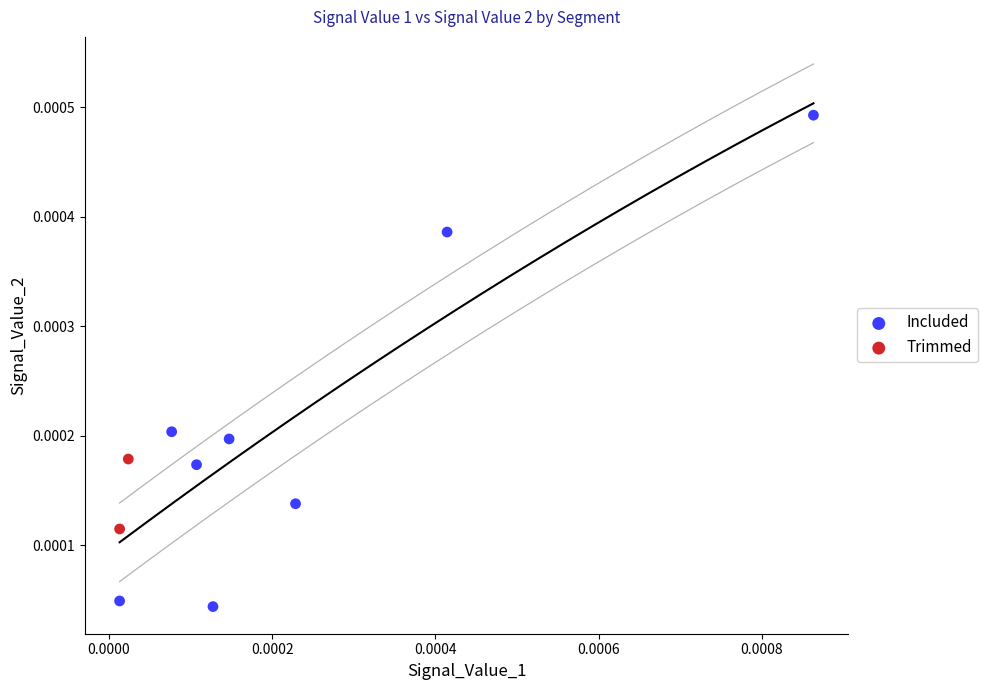

What are all the series names shown in the legend?

Included, Trimmed